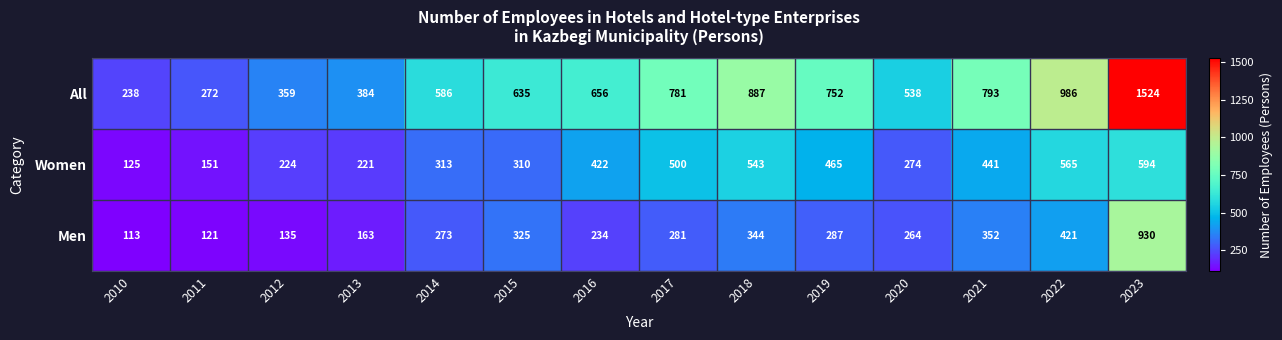

What is the approximate value of All at 2014?

586